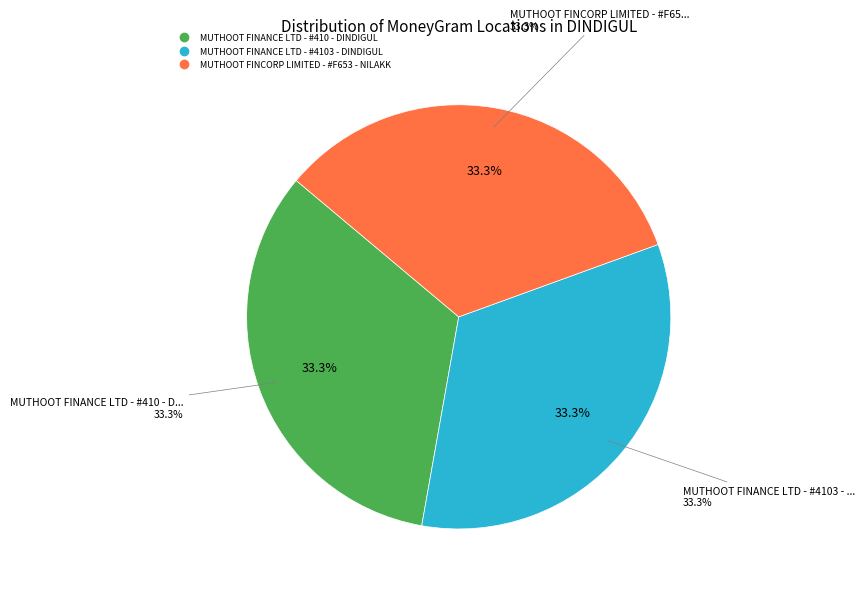

True or false: MUTHOOT FINANCE LTD - #410 - DINDIGUL accounts for 40% of the total.

False